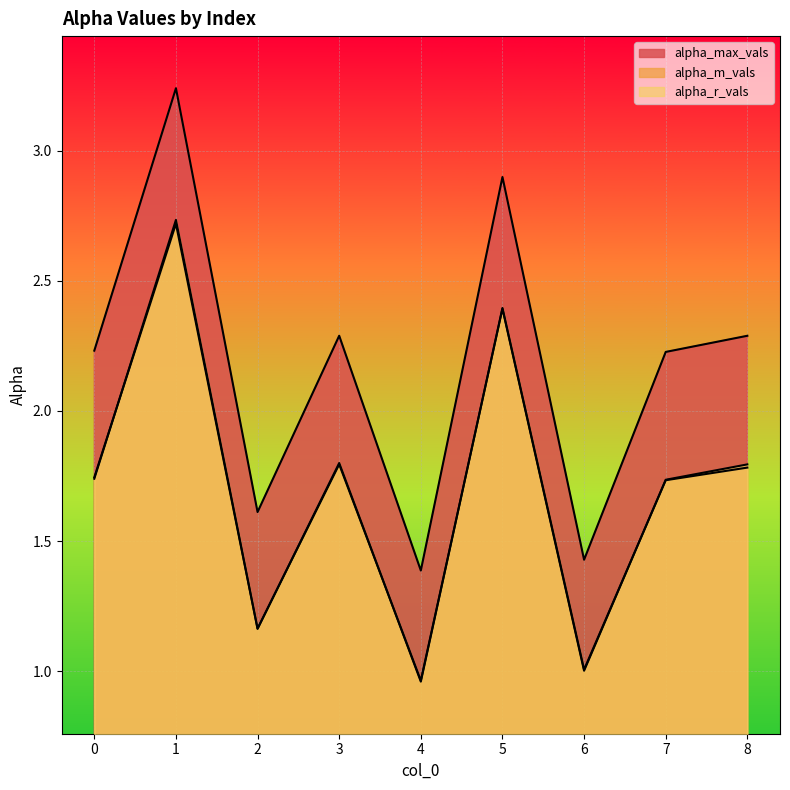

What is the value of the alpha_r_vals point at the 1st from the left?

1.7